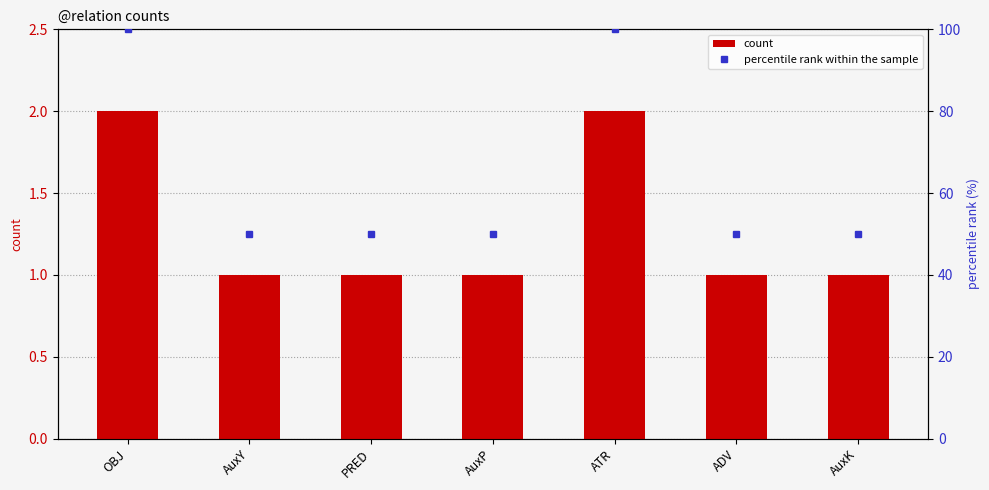

Which series has the largest range (max minus min)?

percentile rank within the sample